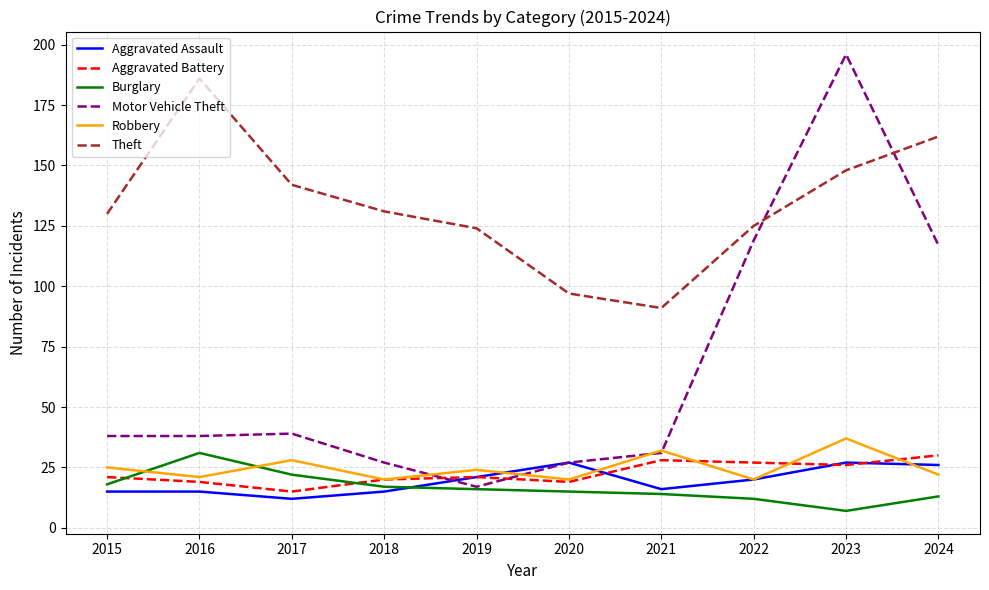

What is the approximate value of Robbery at 2016?

21